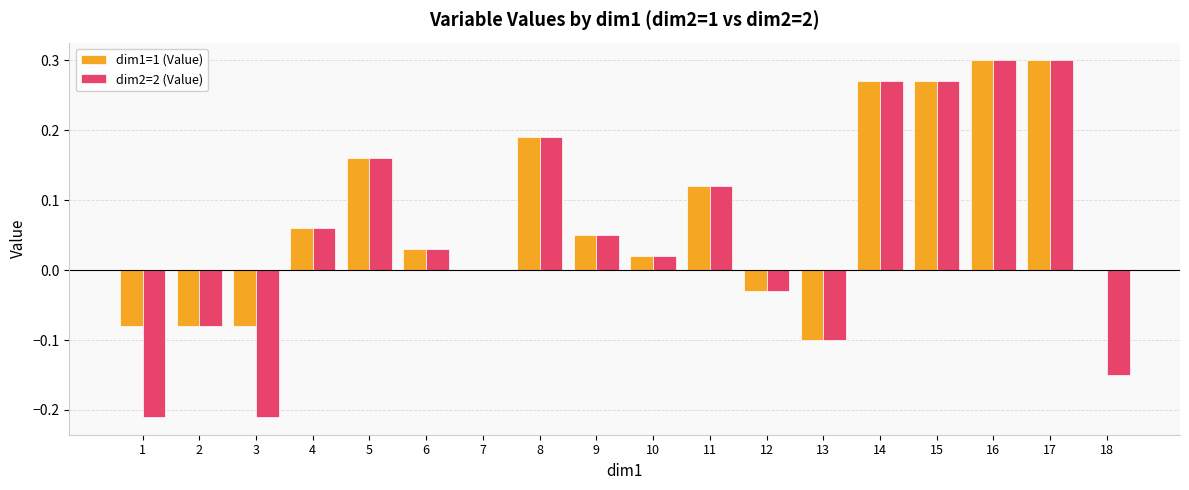

Which series has the largest total across all categories?

dim1=1 (Value)